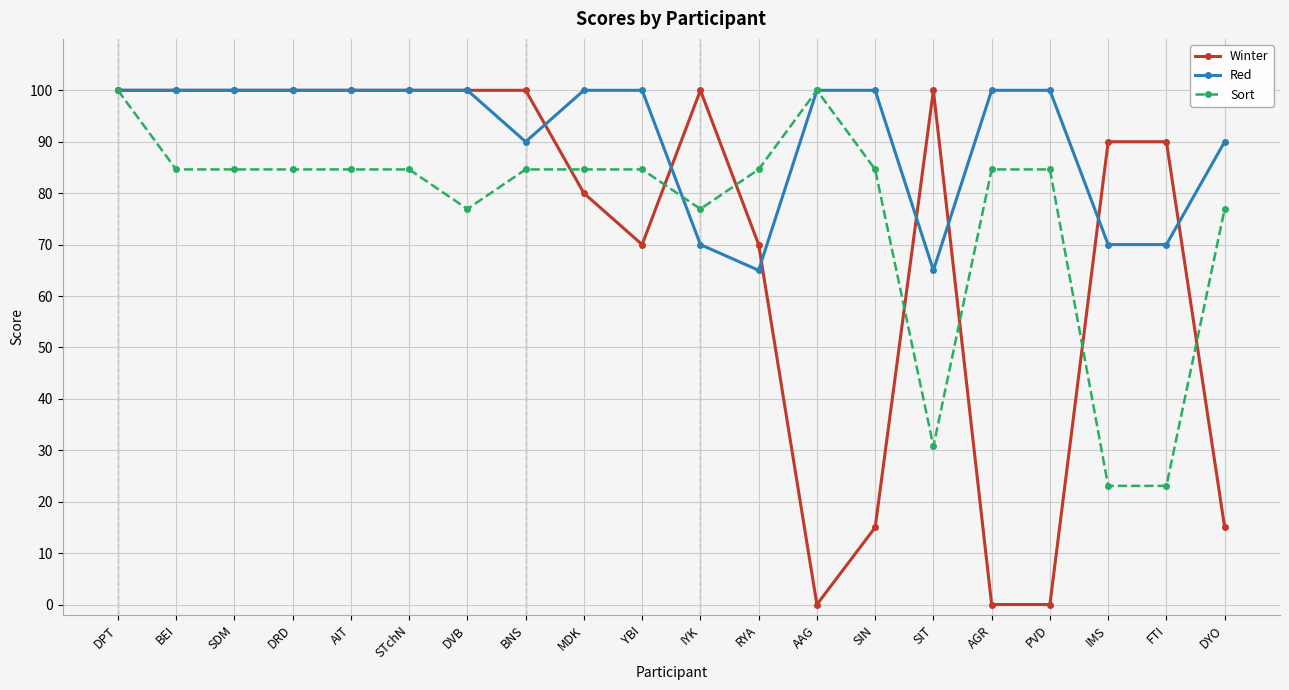

True or false: Winter and Sort intersect in this chart.

True